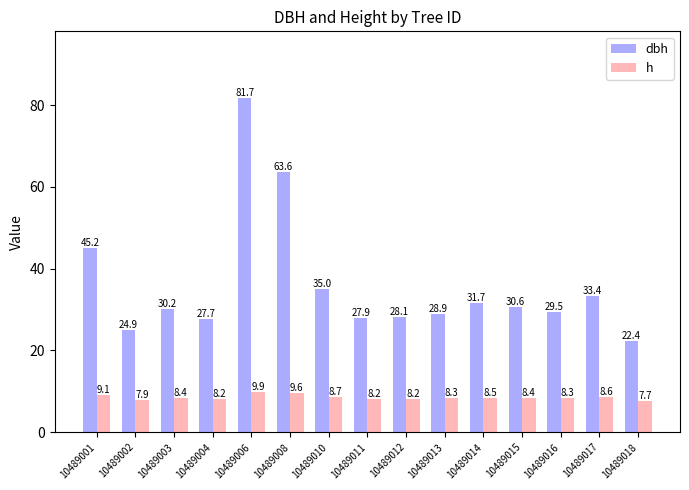

What is the average value of the h series?

8.5